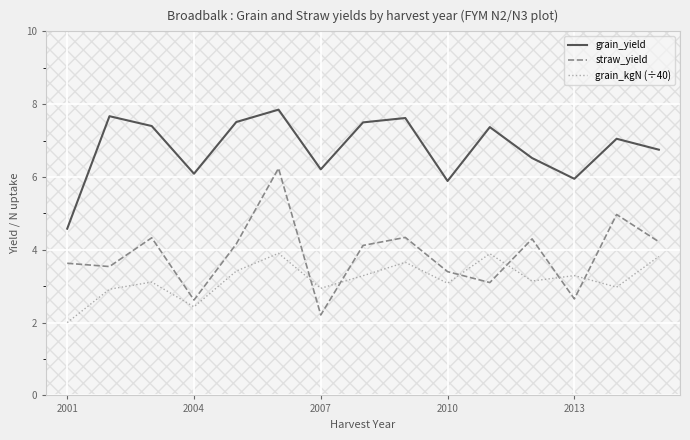

True or false: grain_yield and straw_yield intersect in this chart.

False